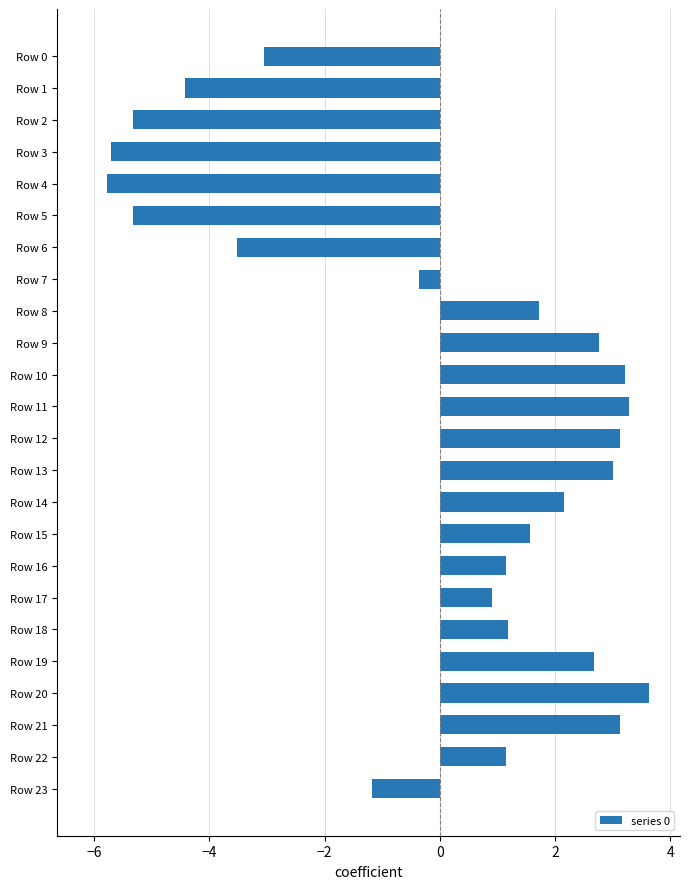

What is the greatest value displayed?

3.6